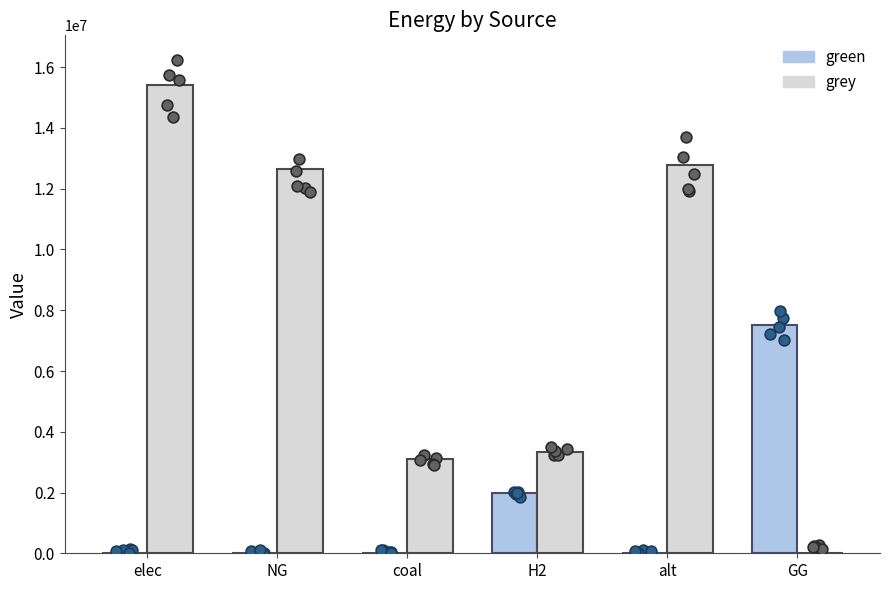

Is the value of grey at NG greater than the value of green at elec?

Yes